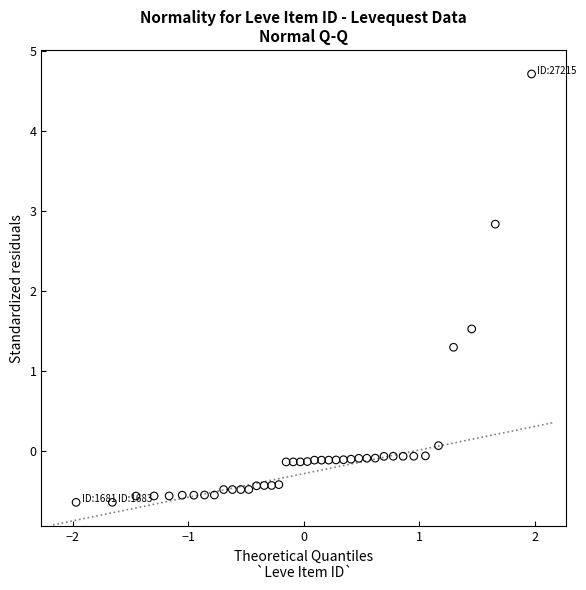

What is the range of Y values (max minus min)?

5.3